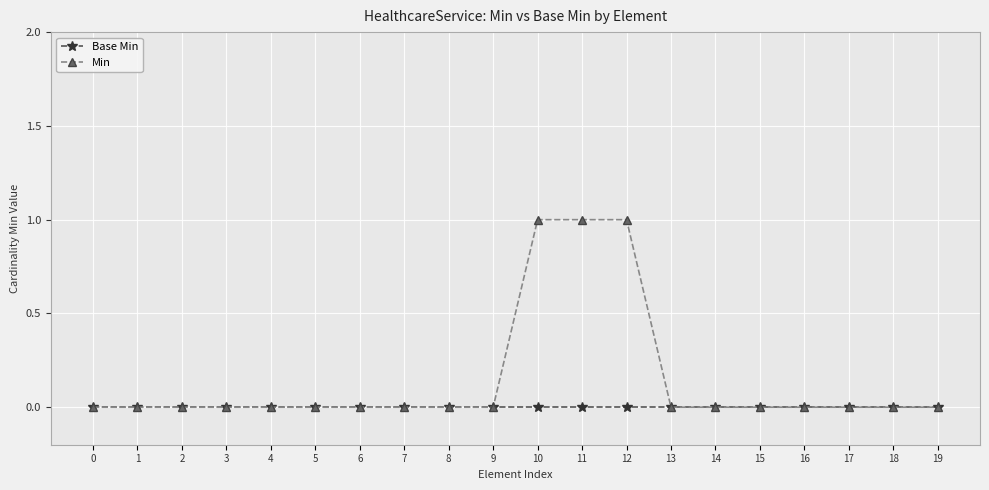

Which series has the largest total across all categories?

Min